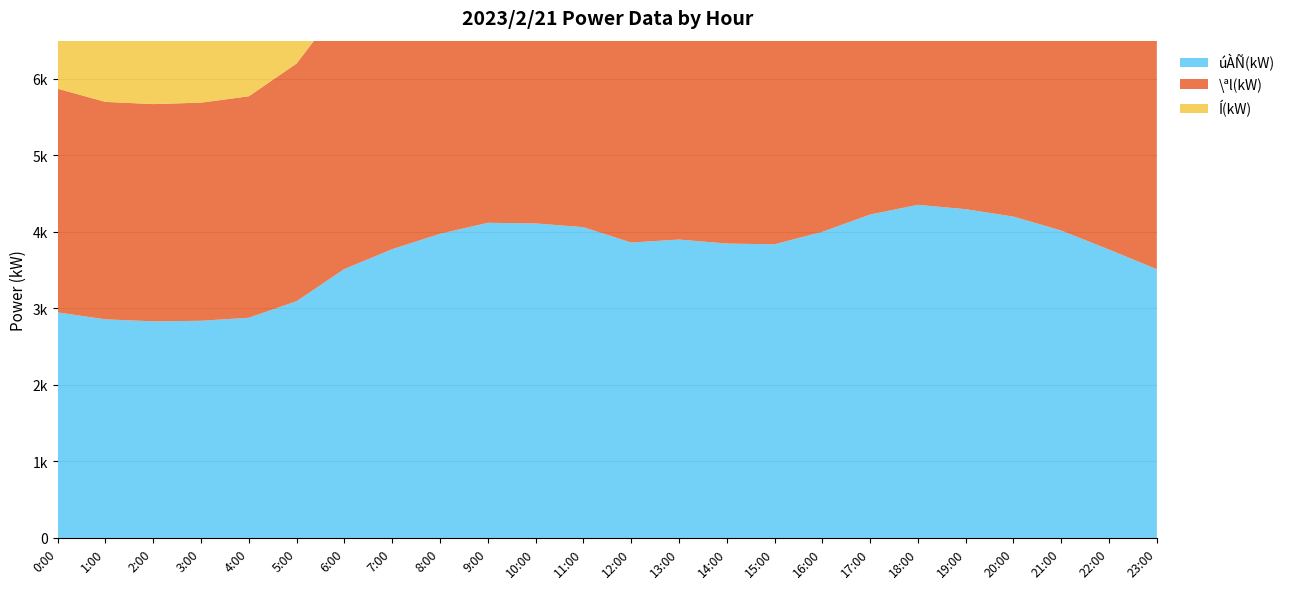

Reading left to right, list all the values displayed in this chart.

úÀÑ(kW): 0:00=2948	1:00=2857	2:00=2831	3:00=2838	4:00=2878	5:00=3094	6:00=3515	7:00=3774	8:00=3975	9:00=4119	10:00=4111	11:00=4062	12:00=3861	13:00=3900	14:00=3848	15:00=3838	16:00=4001	17:00=4227	18:00=4354	19:00=4297	20:00=4200	21:00=4018	22:00=3769	23:00=3512
\ªl(kW): 0:00=2924	1:00=2843	2:00=2840	3:00=2852	4:00=2895	5:00=3108	6:00=3505	7:00=3873	8:00=4040	9:00=4156	10:00=4055	11:00=4010	12:00=3857	13:00=3905	14:00=3866	15:00=3848	16:00=3990	17:00=4162	18:00=4298	19:00=4245	20:00=4154	21:00=3996	22:00=3770	23:00=3521
Í(kW): 0:00=3603	1:00=3497	2:00=3453	3:00=3431	4:00=3525	5:00=3655	6:00=4074	7:00=4520	8:00=4748	9:00=4915	10:00=4832	11:00=4797	12:00=4629	13:00=4710	14:00=4715	15:00=4764	16:00=5024	17:00=5017	18:00=5229	19:00=5204	20:00=5106	21:00=5075	22:00=4969	23:00=4874